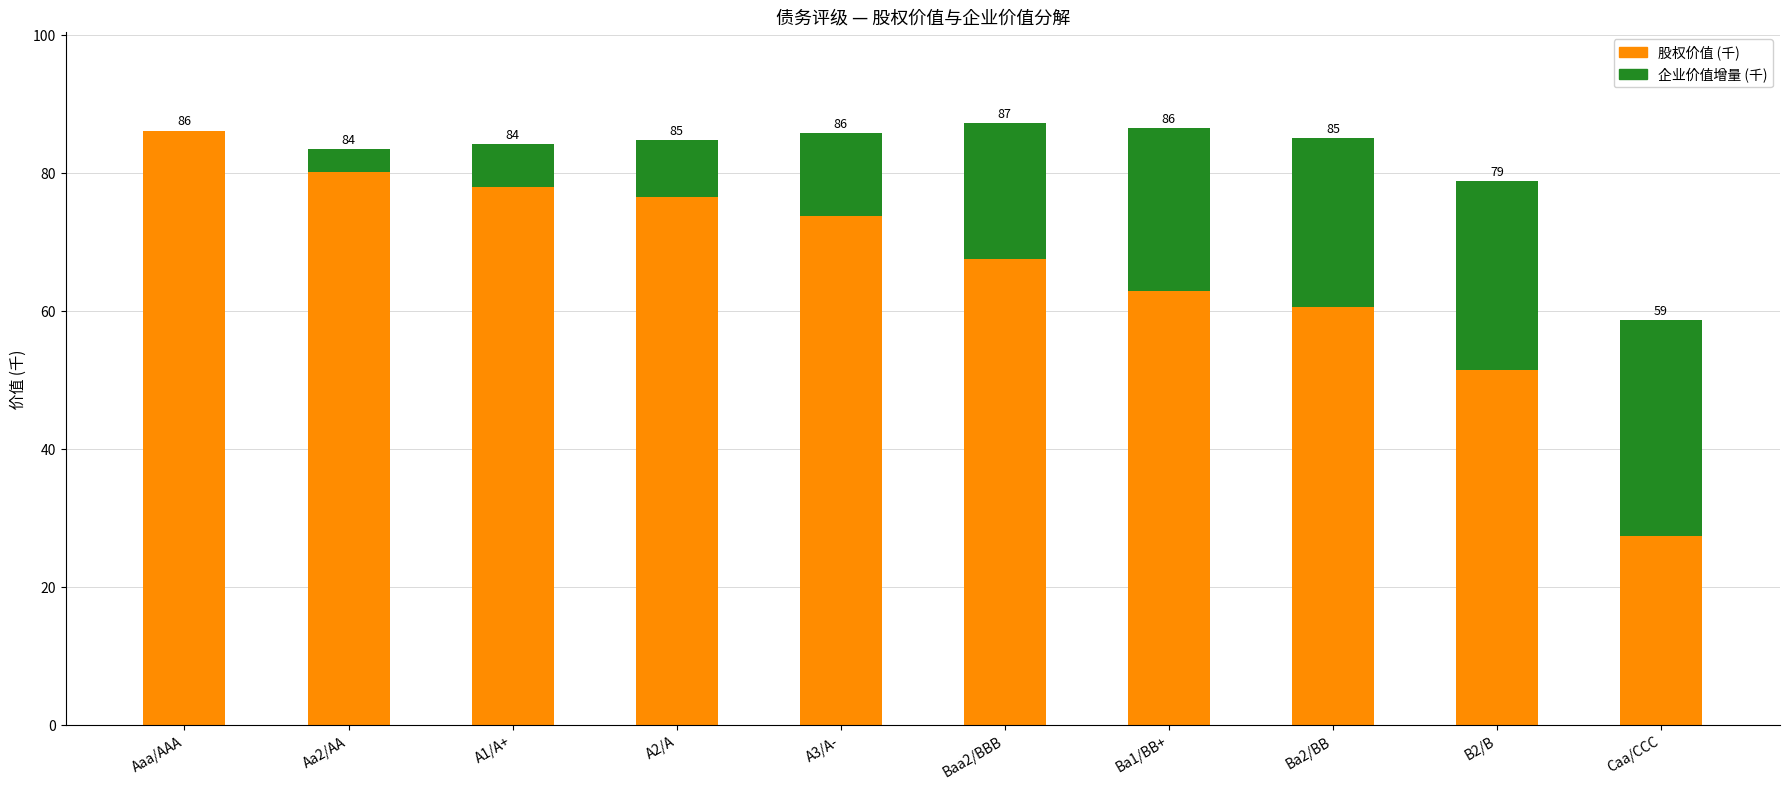

What is the difference between the second highest and minimum values in the 企业价值增量 (千) series?

27.4